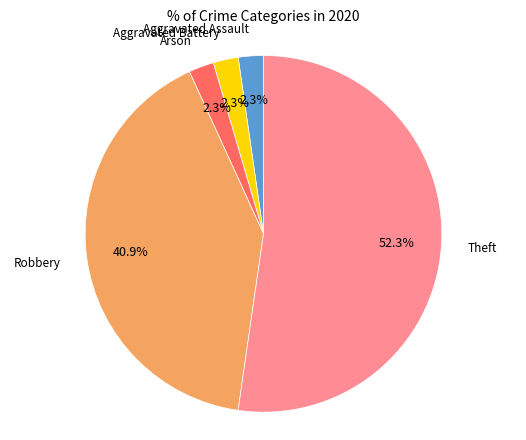

Does Theft represent more than half of the total?

Yes